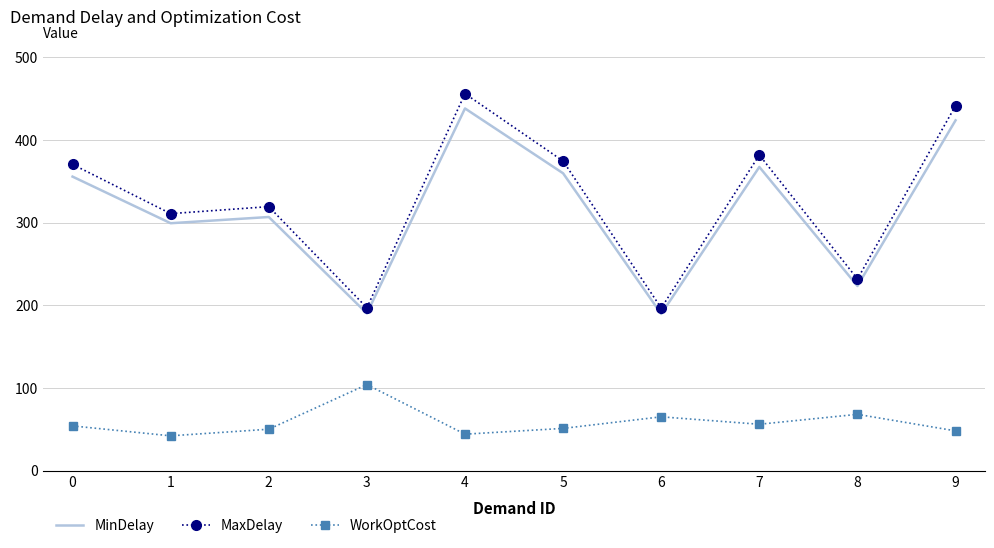

What is the maximum value shown in the chart?

455.9